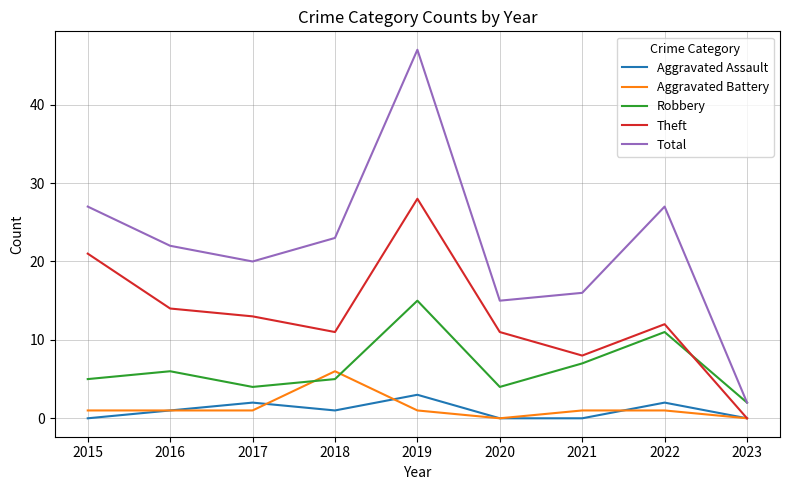

Rank the series by their maximum value, from highest to lowest.

Total, Theft, Robbery, Aggravated Battery, Aggravated Assault